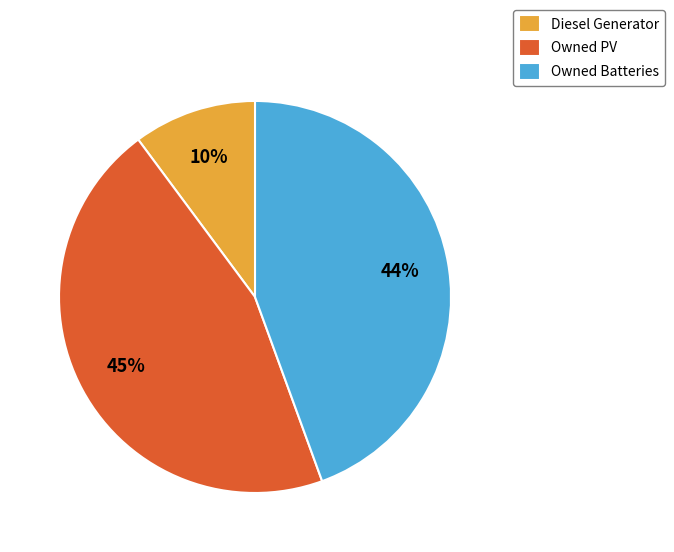

Approximately how many times larger is the value at Owned PV compared to Diesel Generator?

4.5